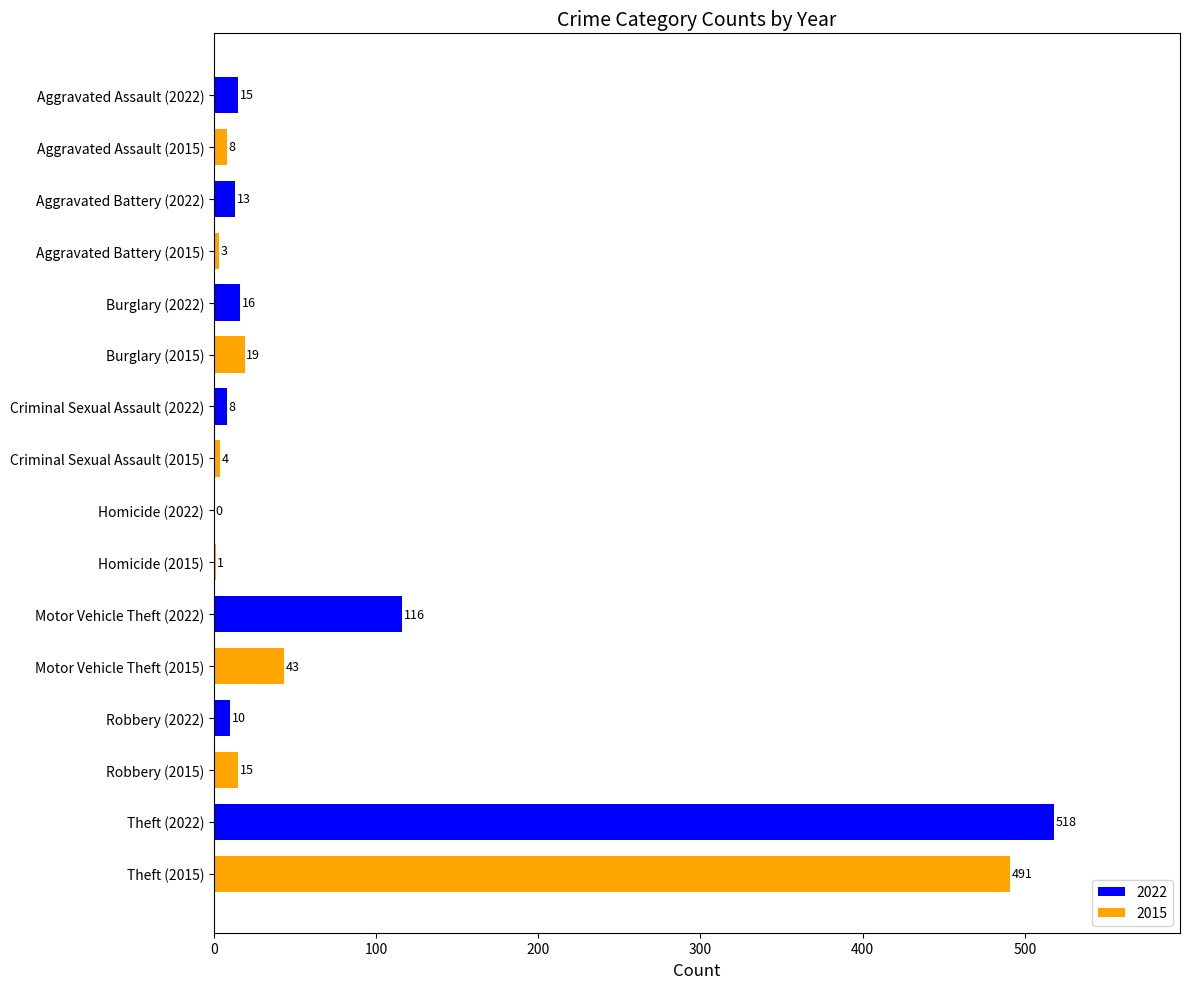

True or false: the data shows 0 at Homicide (2022).

True